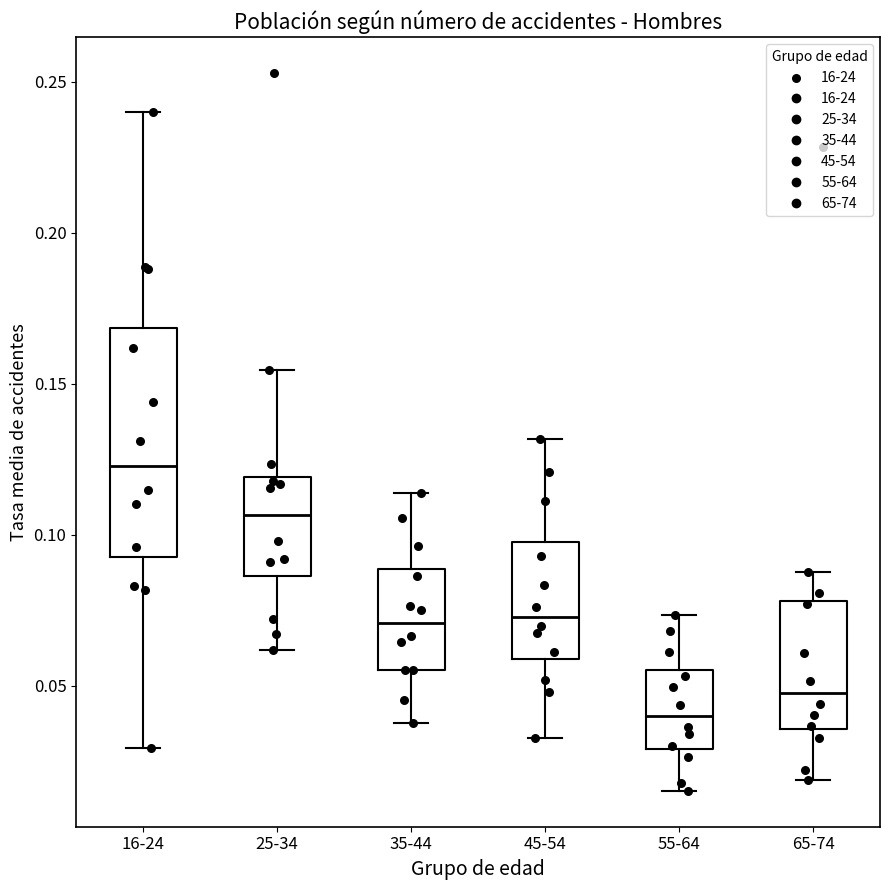

Where does the upper whisker of the box for 65-74 end on the y-axis? The values are not printed on the chart, so give them approximately, as read against the axis.

0.090